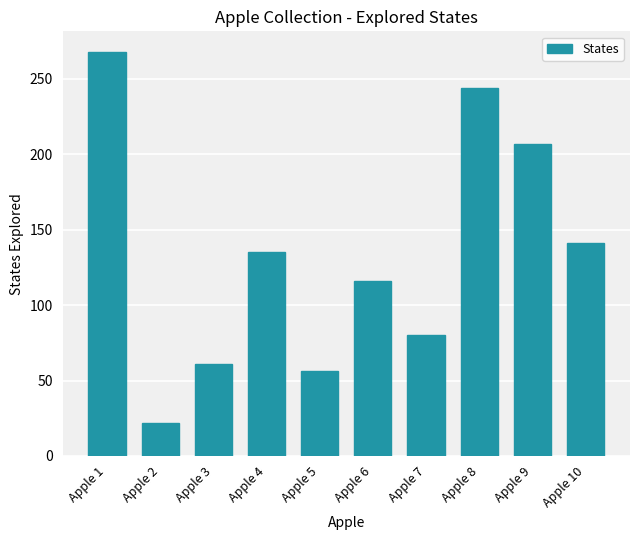

Where does the data first go above 135?

Apple 1